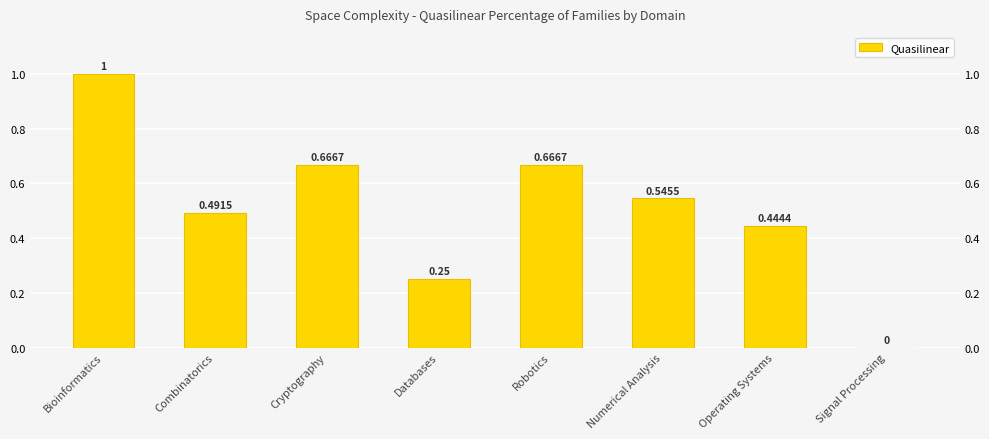

What is the label of the 5th bar from the left?

Robotics